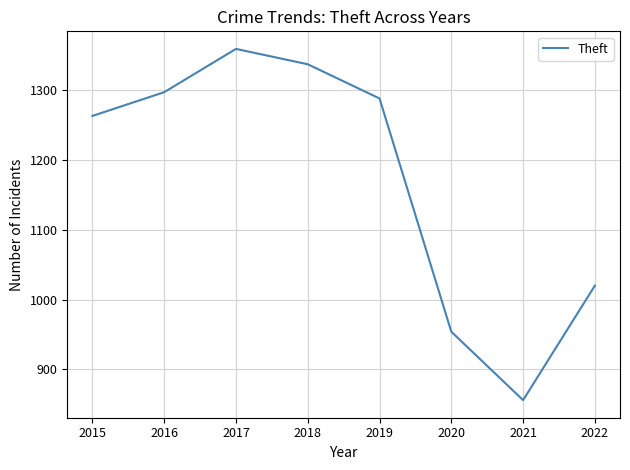

What is the maximum value shown in the chart?

1359